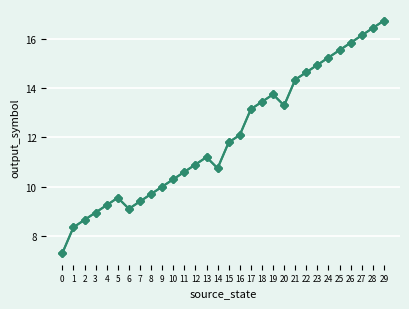

Approximately how many times larger is the value at 14 compared to 29?

0.6